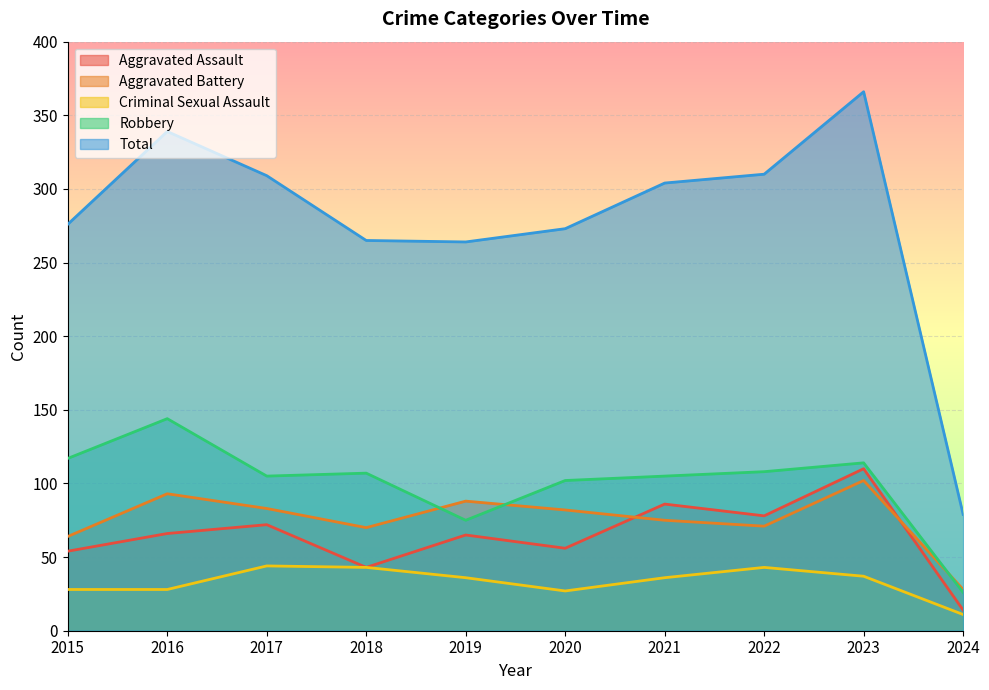

What is the sum of the Total values at 2020 and 2023?

639